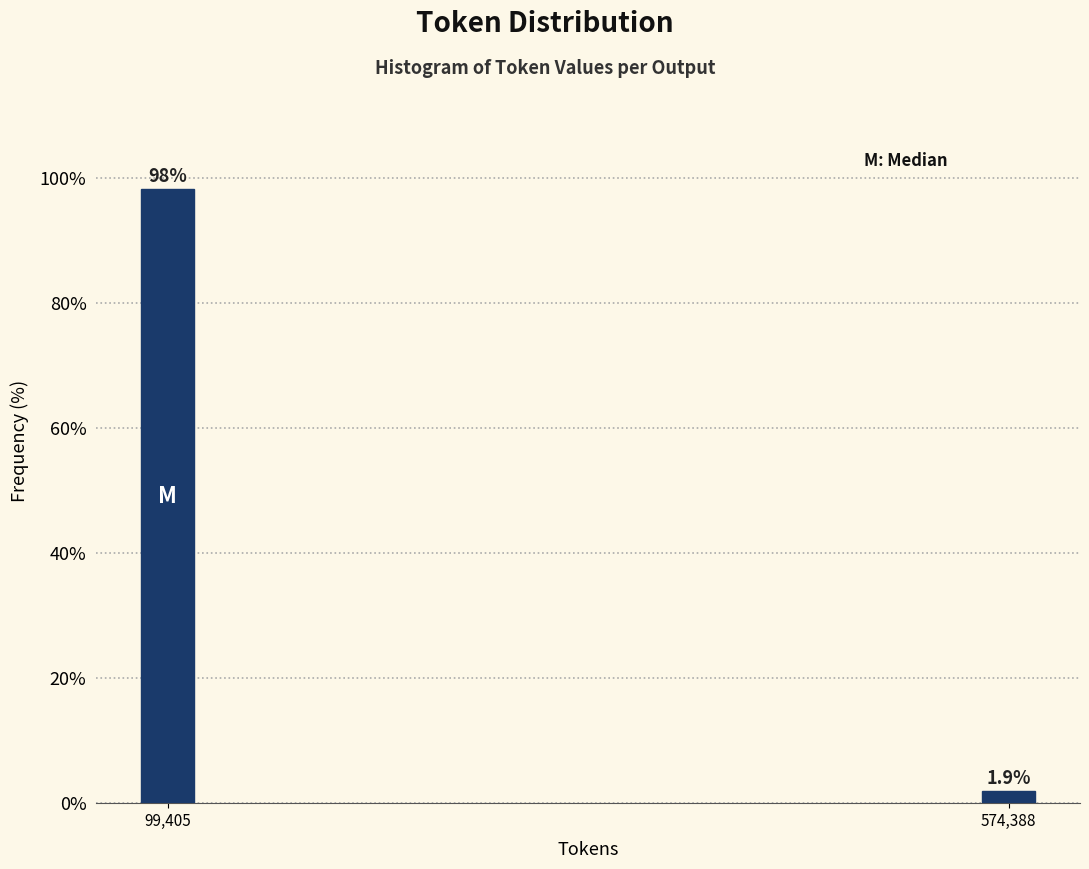

Reading left to right, what are all the values shown in this chart?

99,405=98.1	574,388=1.9